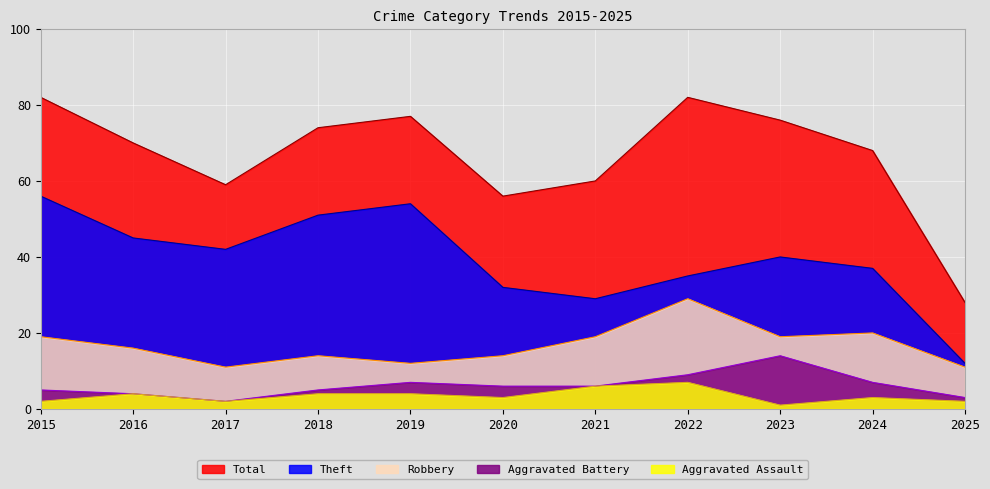

True or false: Theft has a value of 46 at 2022.

False